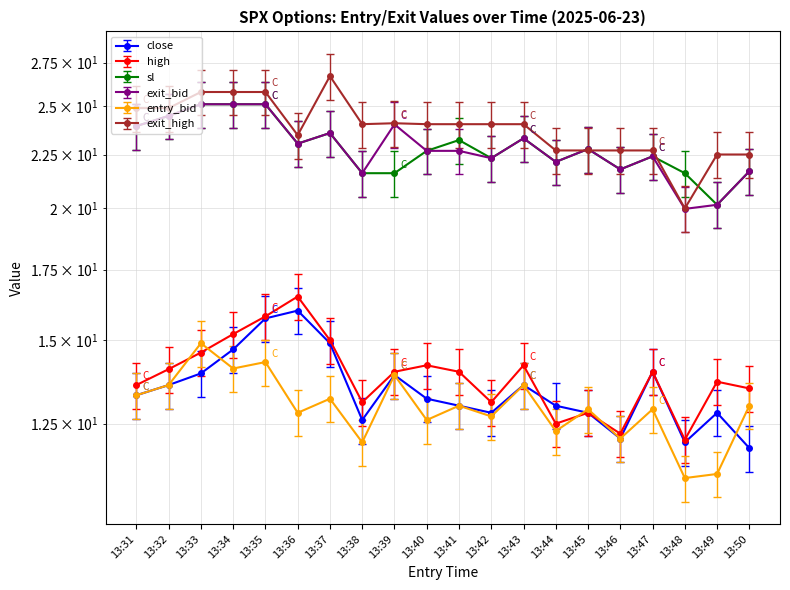

True or false: high and sl intersect in this chart.

False